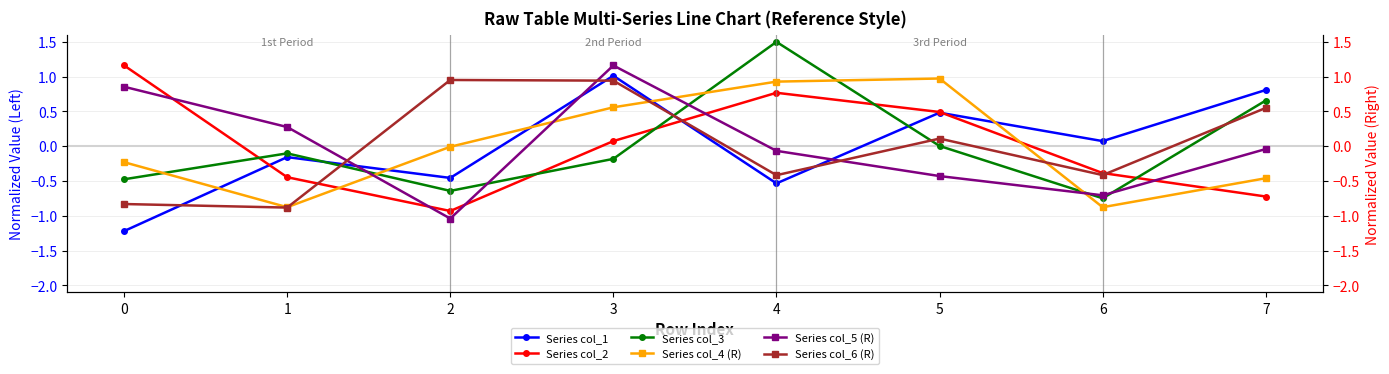

How many data points in Series col_6 (R) are above 0?

4